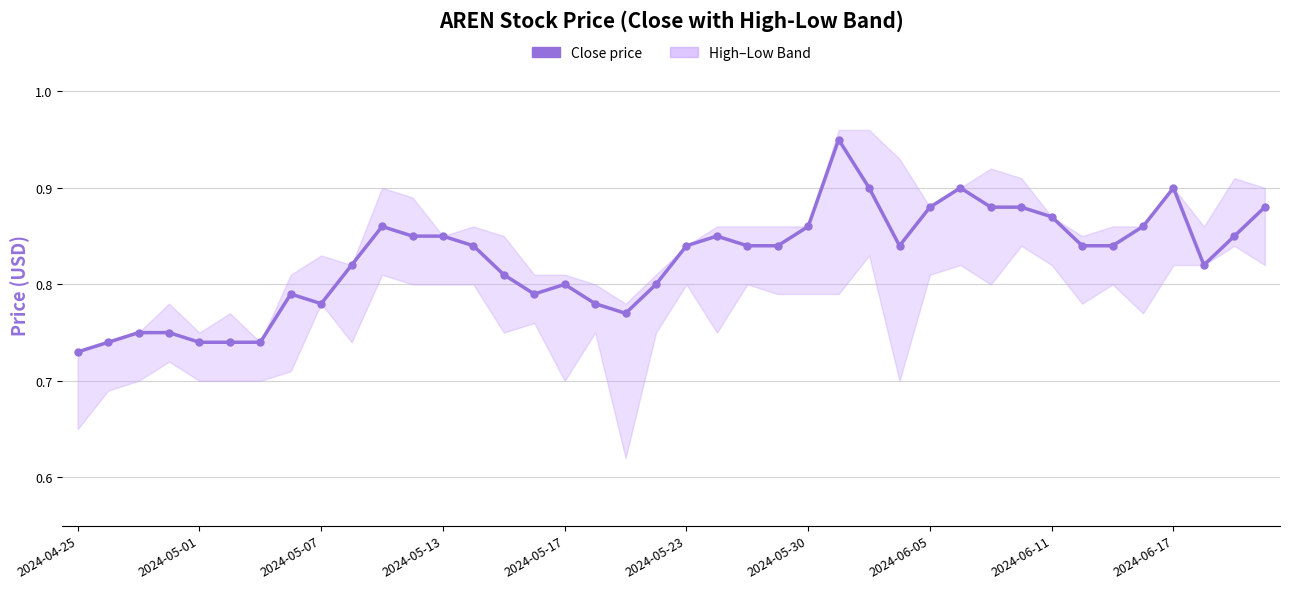

Count the values in the range 0 to 1.

40